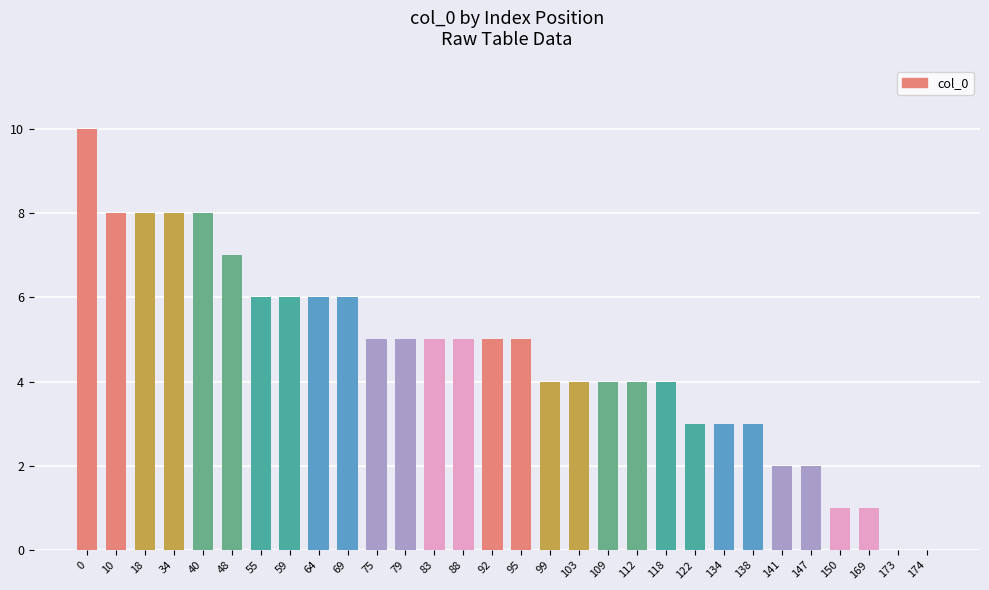

Is it true that the value at 75 is 5?

True